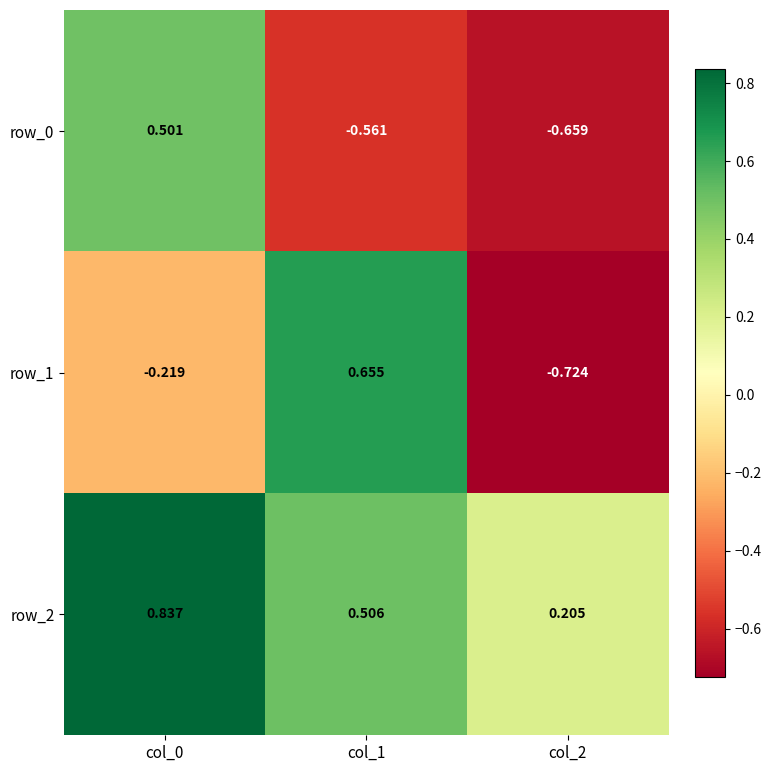

At col_2, list the series in order from largest to smallest.

row_2, row_0, row_1